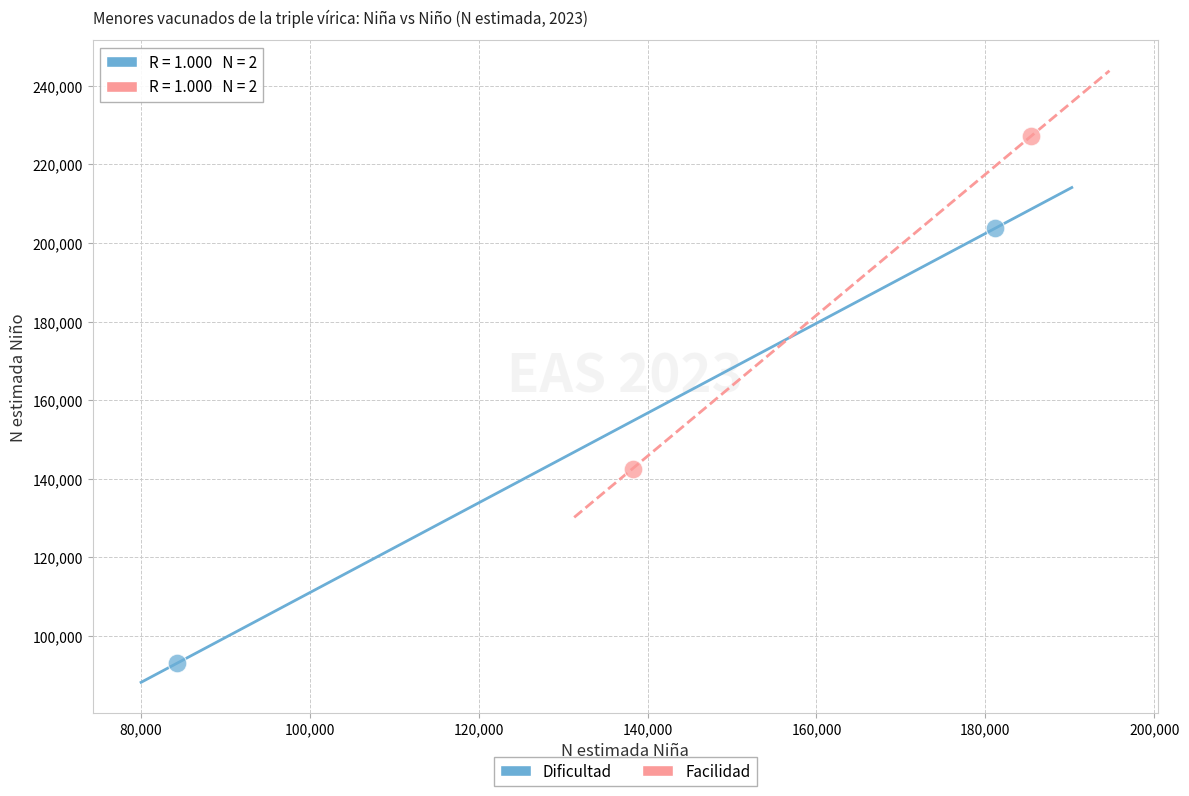

What are all the series names shown in the legend?

Dificultad, Facilidad